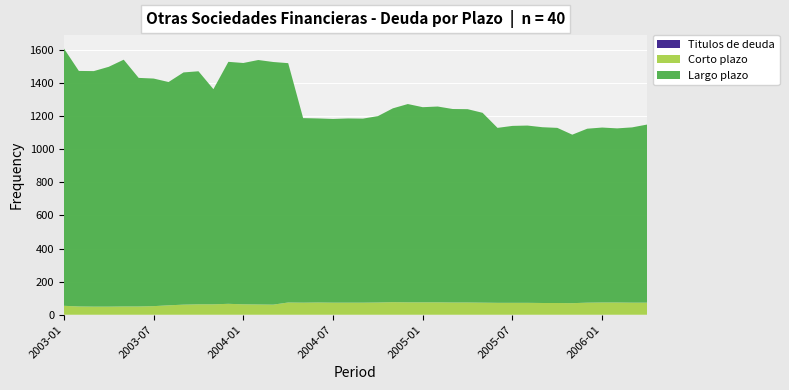

Reading left to right, list all the values displayed in this chart.

Largo plazo: 1555	1423	1423	1449	1491	1381	1375	1349	1403	1408	1300	1462	1458	1477	1466	1446	1115	1112	1110	1113	1112	1126	1171	1198	1179	1183	1169	1168	1147	1057	1069	1071	1062	1058	1018	1051	1057	1052	1059	1076
Corto plazo: 54	50	49	49	50	50	52	57	61	63	63	66	63	62	61	74	73	74	73	73	73	74	76	75	75	75	74	74	73	72	72	72	71	71	70	73	74	74	73	73
Titulos de deuda: 0	0	0	0	0	0	0	0	0	0	0	0	0	0	0	0	0	0	0	0	0	0	0	0	0	0	0	0	0	0	0	0	0	0	0	0	0	0	0	0